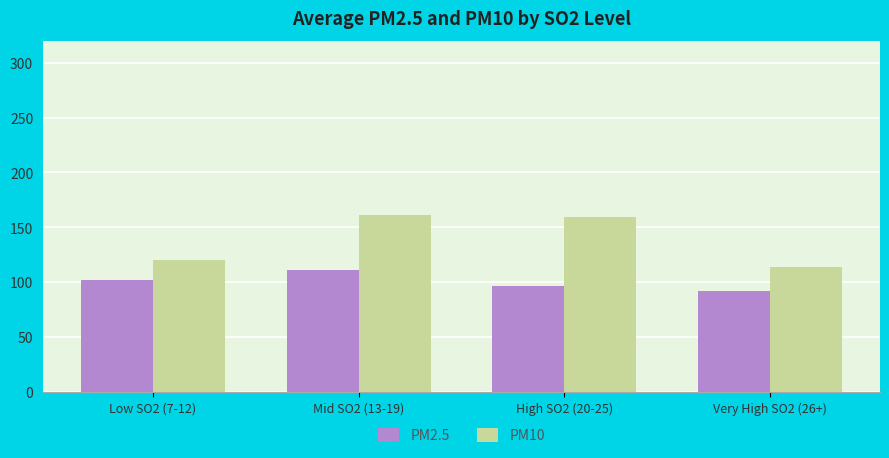

What is the difference between the second highest and minimum values in the PM2.5 series?

10